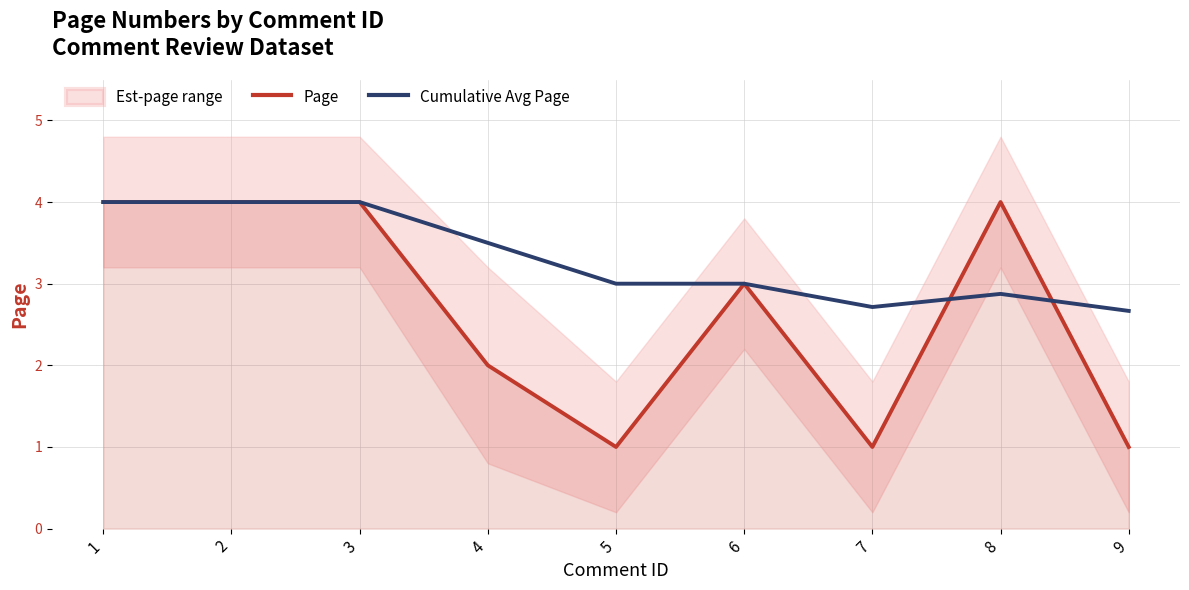

What is the approximate value of Cumulative Avg Page at 2?

4.0